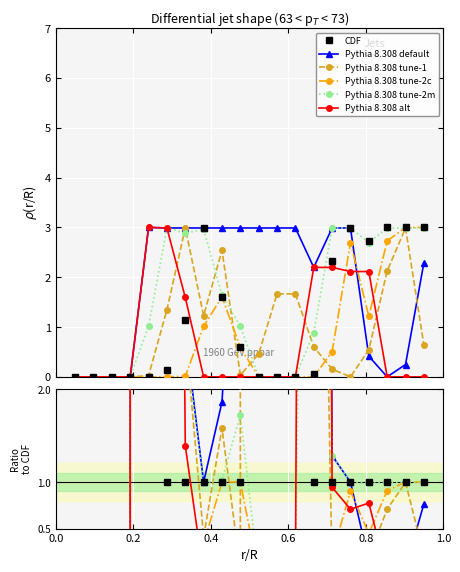

Does the chart display data point markers on the line(s)?

Yes